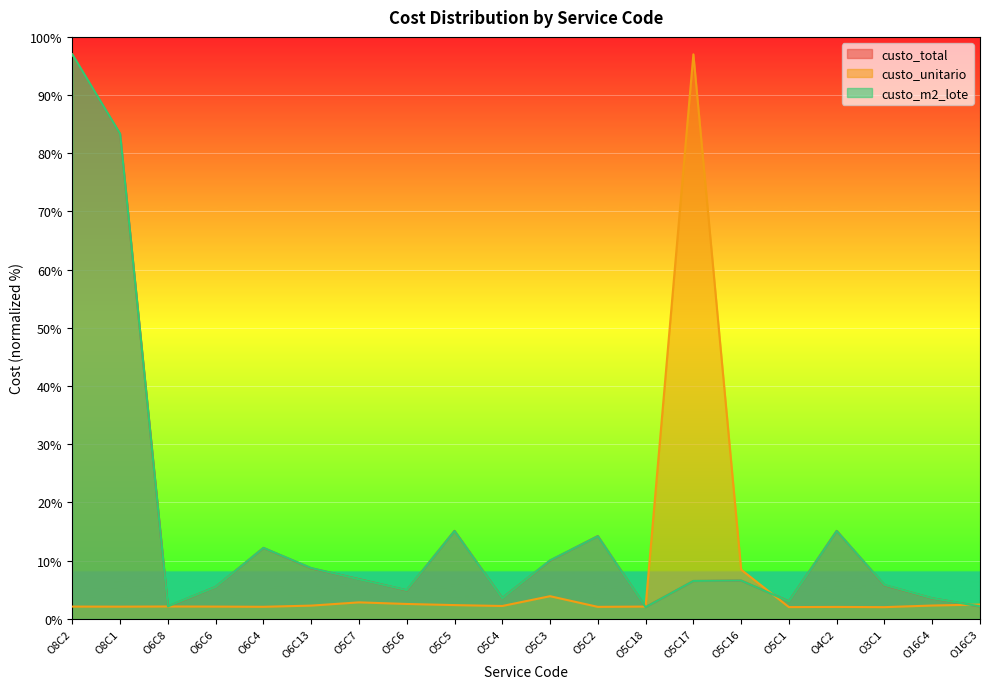

The value of custo_unitario at O4C2 is 2.7. True or false?

False